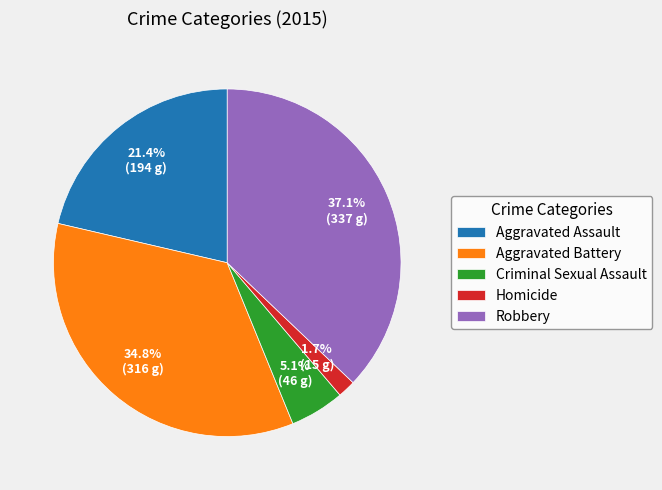

How many segments does this pie chart have?

5